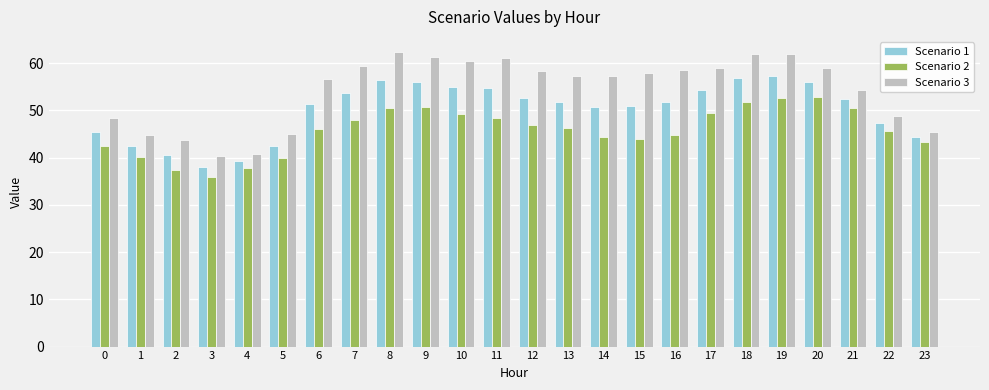

Which series has the largest total across all categories?

Scenario 3